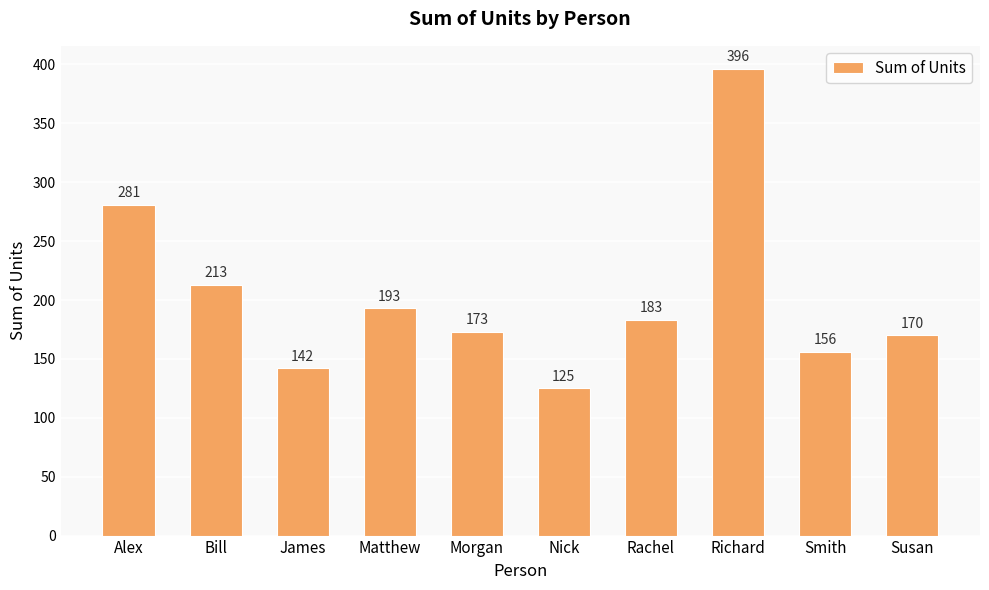

Does the chart contain any negative values?

No